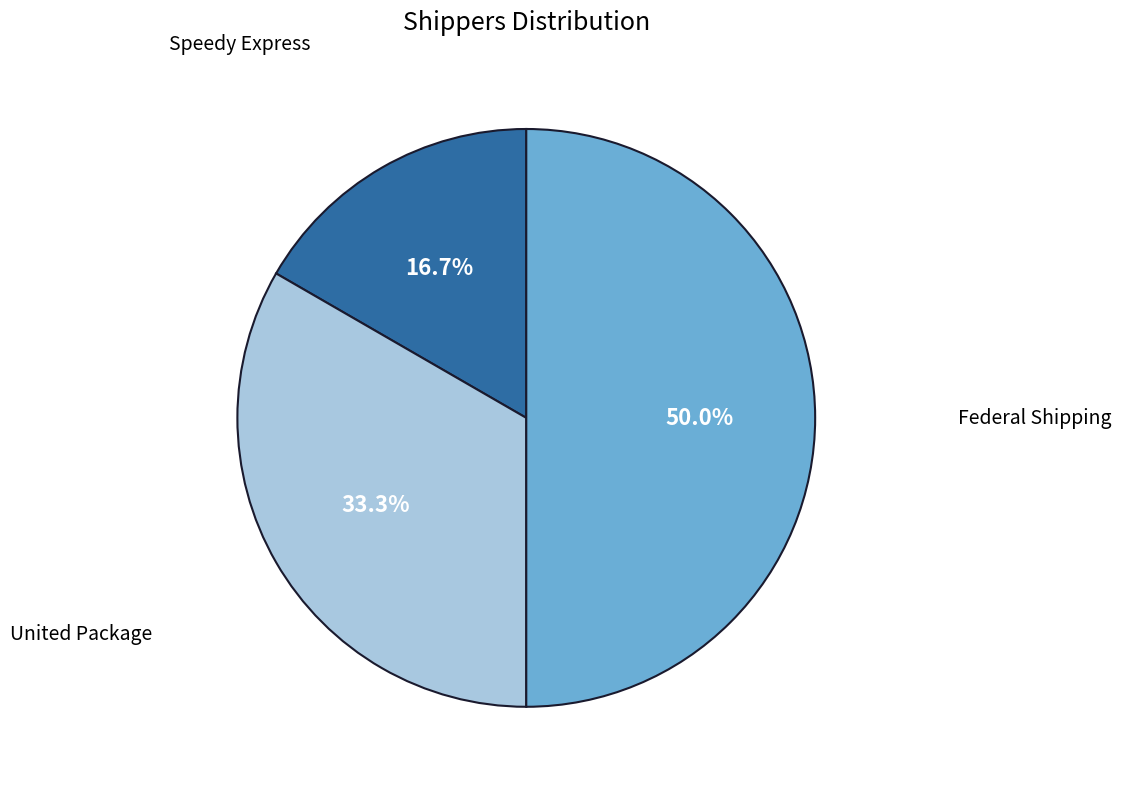

How many slices are in this pie chart?

3